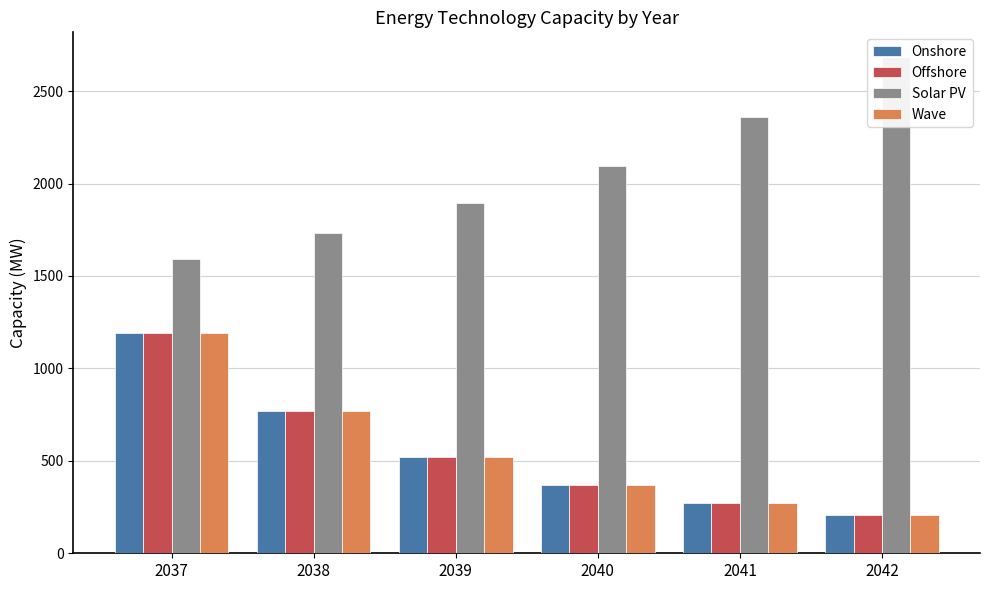

What is the total value across all series at 2042?

3310.0